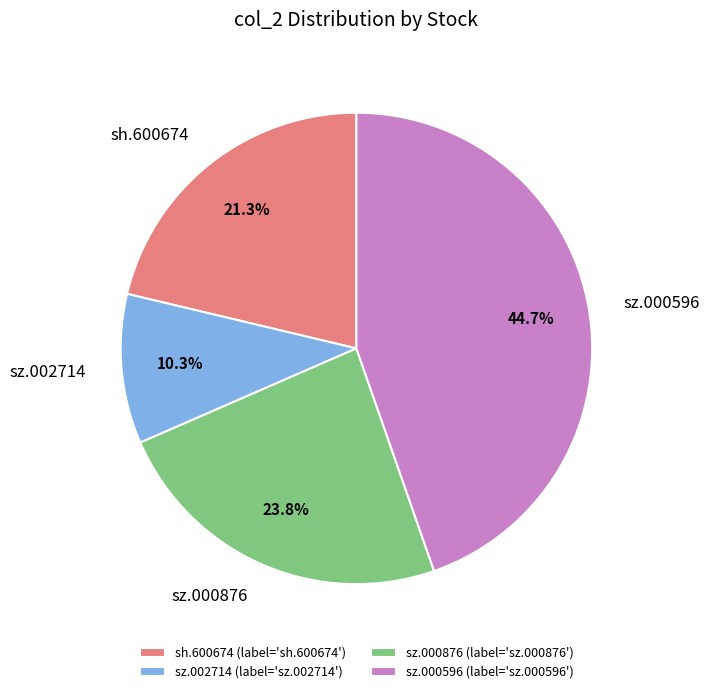

True or false: sz.000596 accounts for 45% of the total.

True